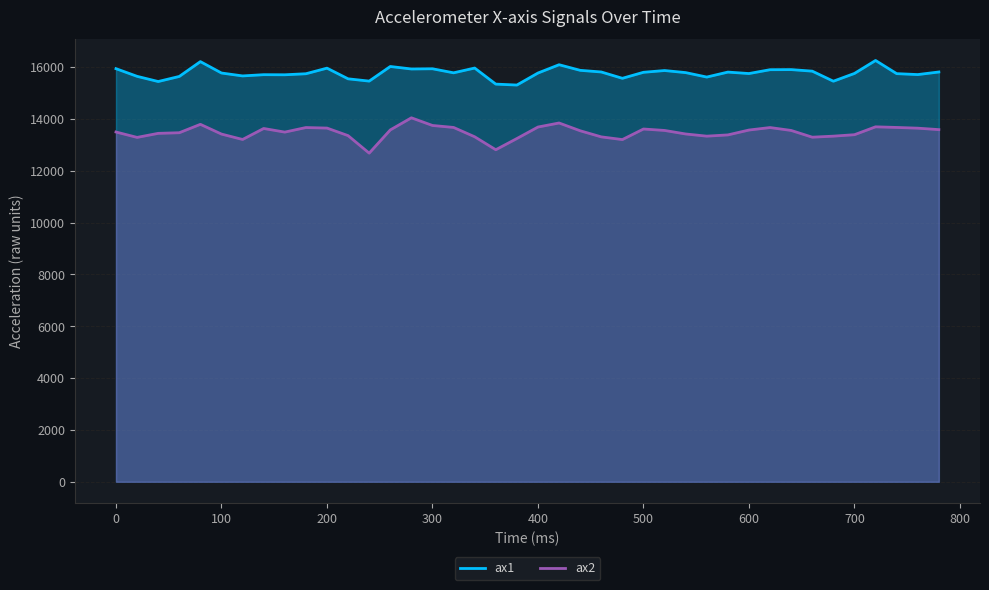

At how many categories does at least one series exceed 13614?

40